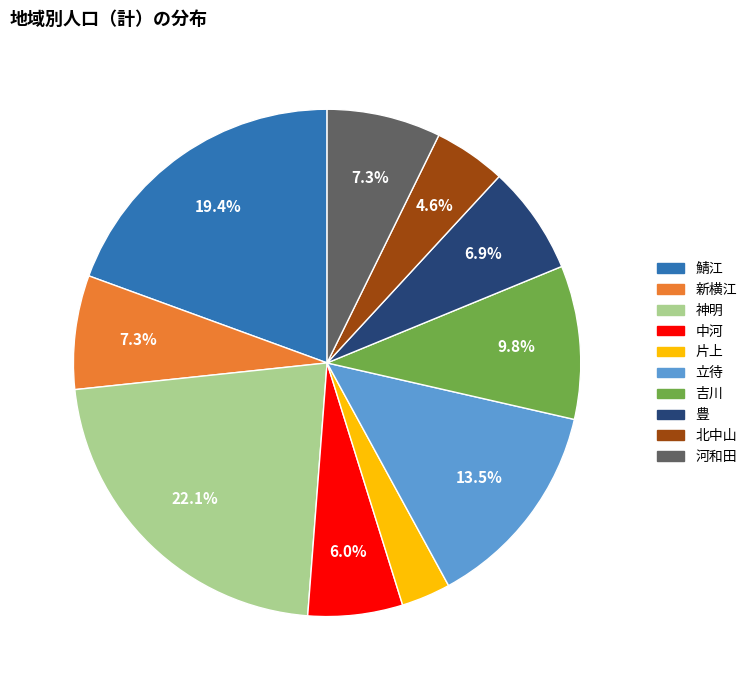

Which category has the smallest portion of the pie?

片上